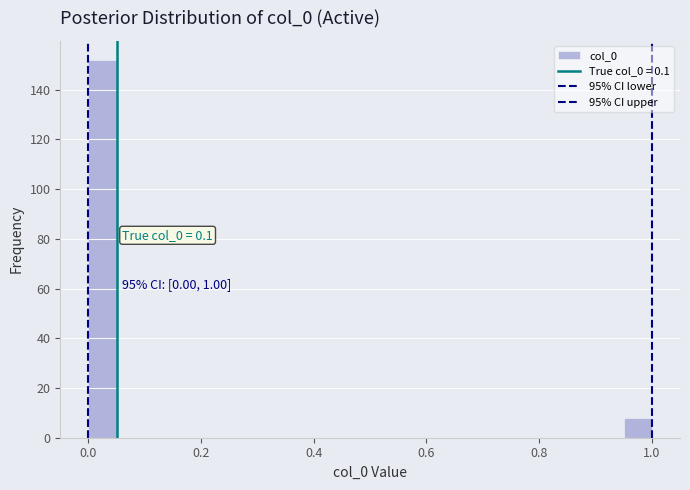

Around what value on the x-axis is the tallest bar? Give the approximate position of its centre, as read against the axis.

0.02